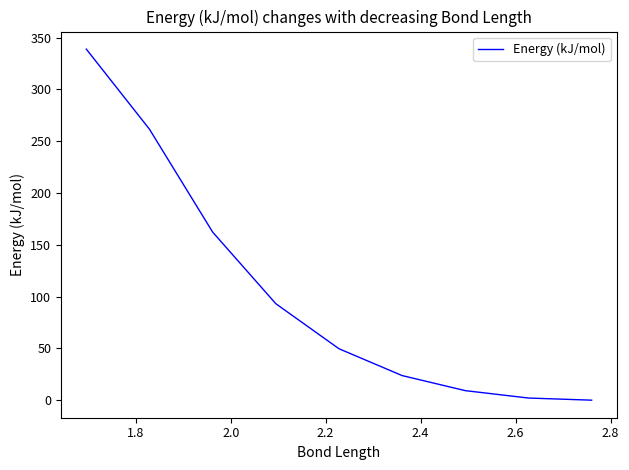

The chart shows a value of 436.9 at 3.0. True or false?

False